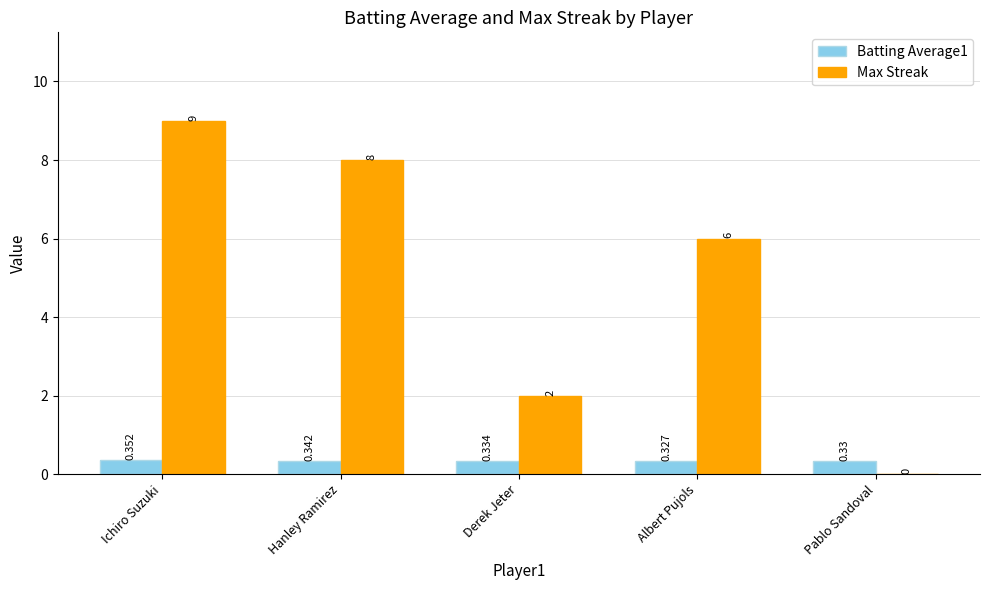

Where is Batting Average1 nearest to the value 0?

Albert Pujols